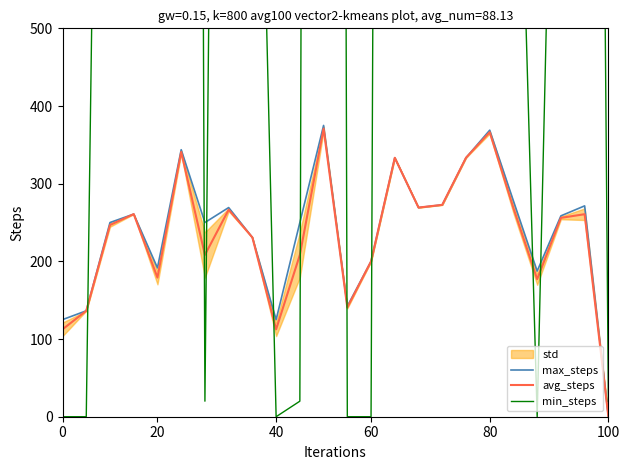

How many lines are shown in the chart?

3